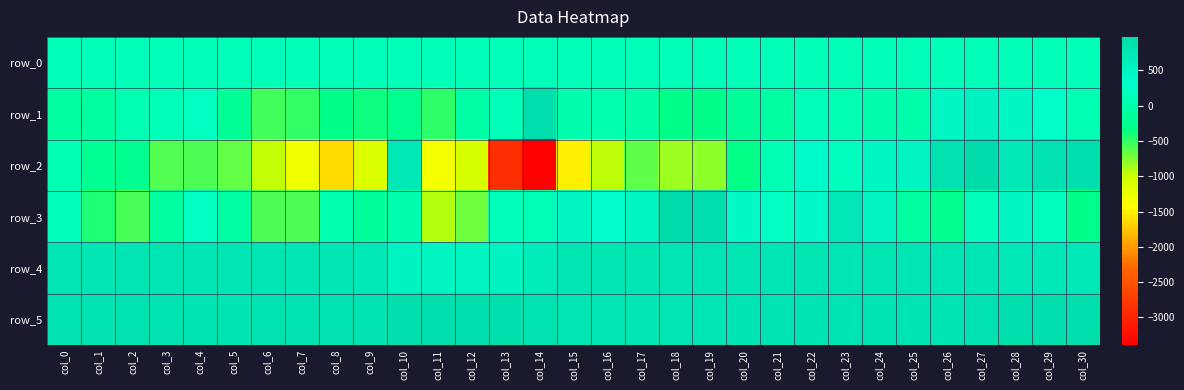

How many series are shown in this chart?

6